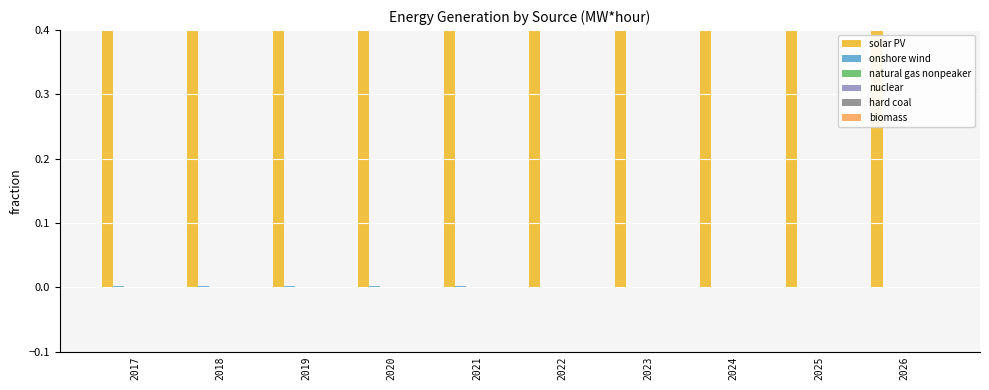

Which category has the lowest value in the onshore wind series?

2026